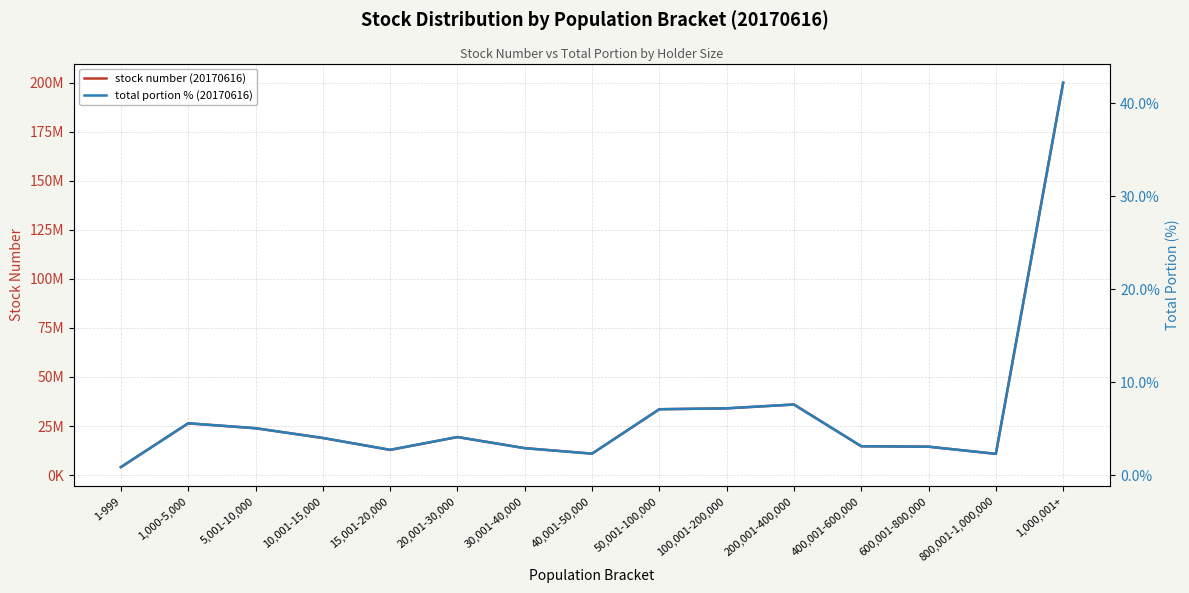

Is it true that total portion % (20170616) equals 13.4 at 200,001-400,000?

False